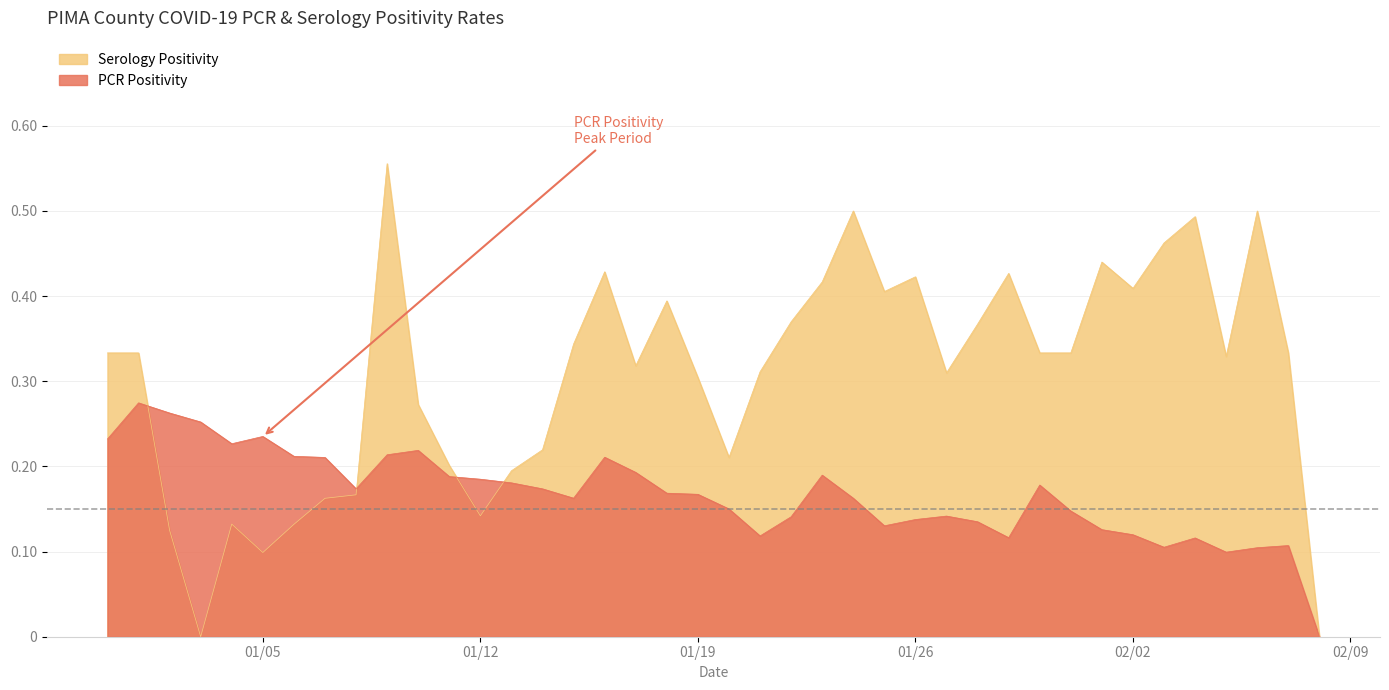

Reading left to right, what are all the values shown in this chart?

PCR Positivity: 2021-02-08=0.0	2021-02-07=0.1	2021-02-06=0.1	2021-02-05=0.1	2021-02-04=0.1	2021-02-03=0.1	2021-02-02=0.1	2021-02-01=0.1	2021-01-31=0.1	2021-01-30=0.2	2021-01-29=0.1	2021-01-28=0.1	2021-01-27=0.1	2021-01-26=0.1	2021-01-25=0.1	2021-01-24=0.2	2021-01-23=0.2	2021-01-22=0.1	2021-01-21=0.1	2021-01-20=0.2	2021-01-19=0.2	2021-01-18=0.2	2021-01-17=0.2	2021-01-16=0.2	2021-01-15=0.2	2021-01-14=0.2	2021-01-13=0.2	2021-01-12=0.2	2021-01-11=0.2	2021-01-10=0.2	2021-01-09=0.2	2021-01-08=0.2	2021-01-07=0.2	2021-01-06=0.2	2021-01-05=0.2	2021-01-04=0.2	2021-01-03=0.3	2021-01-02=0.3	2021-01-01=0.3	2020-12-31=0.2
Serology Positivity: 2021-02-08=0.0	2021-02-07=0.3	2021-02-06=0.5	2021-02-05=0.3	2021-02-04=0.5	2021-02-03=0.5	2021-02-02=0.4	2021-02-01=0.4	2021-01-31=0.3	2021-01-30=0.3	2021-01-29=0.4	2021-01-28=0.4	2021-01-27=0.3	2021-01-26=0.4	2021-01-25=0.4	2021-01-24=0.5	2021-01-23=0.4	2021-01-22=0.4	2021-01-21=0.3	2021-01-20=0.2	2021-01-19=0.3	2021-01-18=0.4	2021-01-17=0.3	2021-01-16=0.4	2021-01-15=0.3	2021-01-14=0.2	2021-01-13=0.2	2021-01-12=0.1	2021-01-11=0.2	2021-01-10=0.3	2021-01-09=0.6	2021-01-08=0.2	2021-01-07=0.2	2021-01-06=0.1	2021-01-05=0.1	2021-01-04=0.1	2021-01-03=0.0	2021-01-02=0.1	2021-01-01=0.3	2020-12-31=0.3